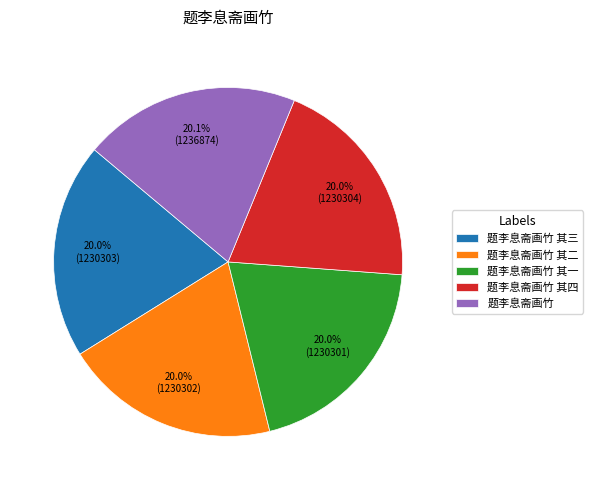

What is the ratio of the value at 题李息斋画竹 其三 to the value at 题李息斋画竹 其一?

1.0